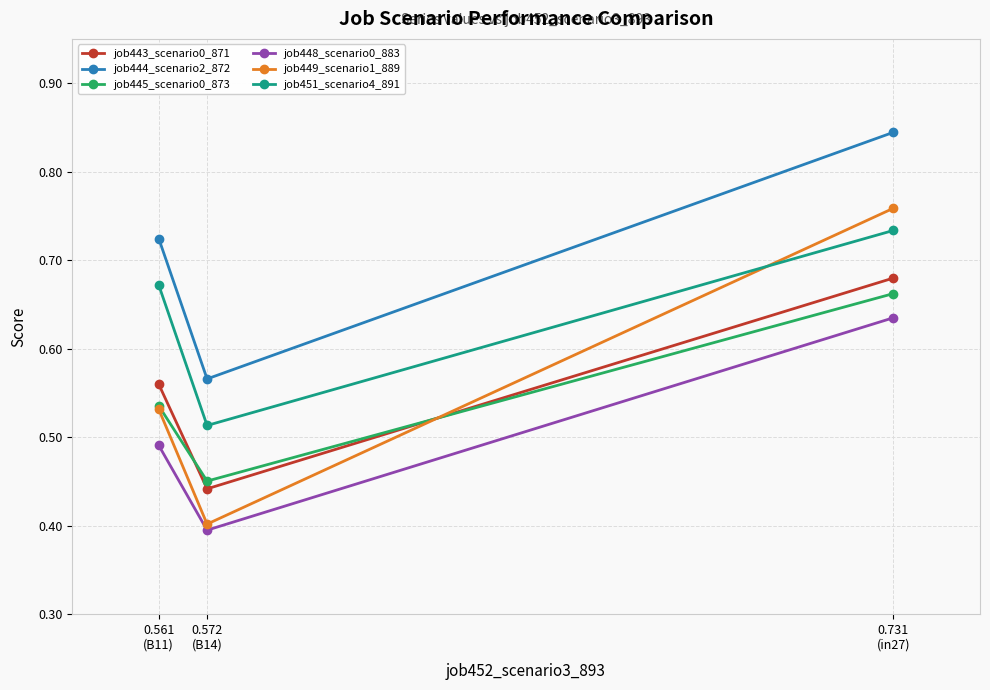

True or false: job443_scenario0_871 has a value of 0.3 at 0.561
(B11).

False